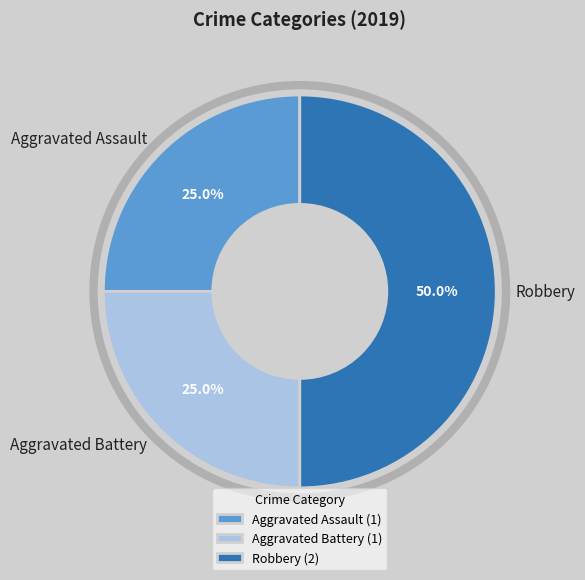

How much of the chart is everything except Aggravated Battery?

75.0%